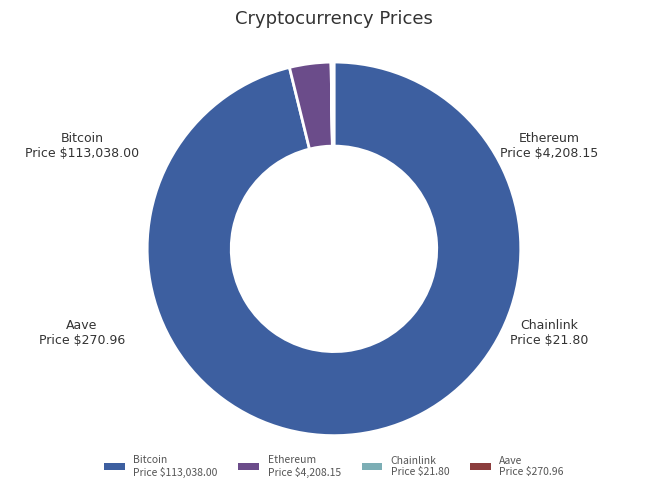

True or false: Ethereum Price $4,208.15 accounts for 4% of the total.

True